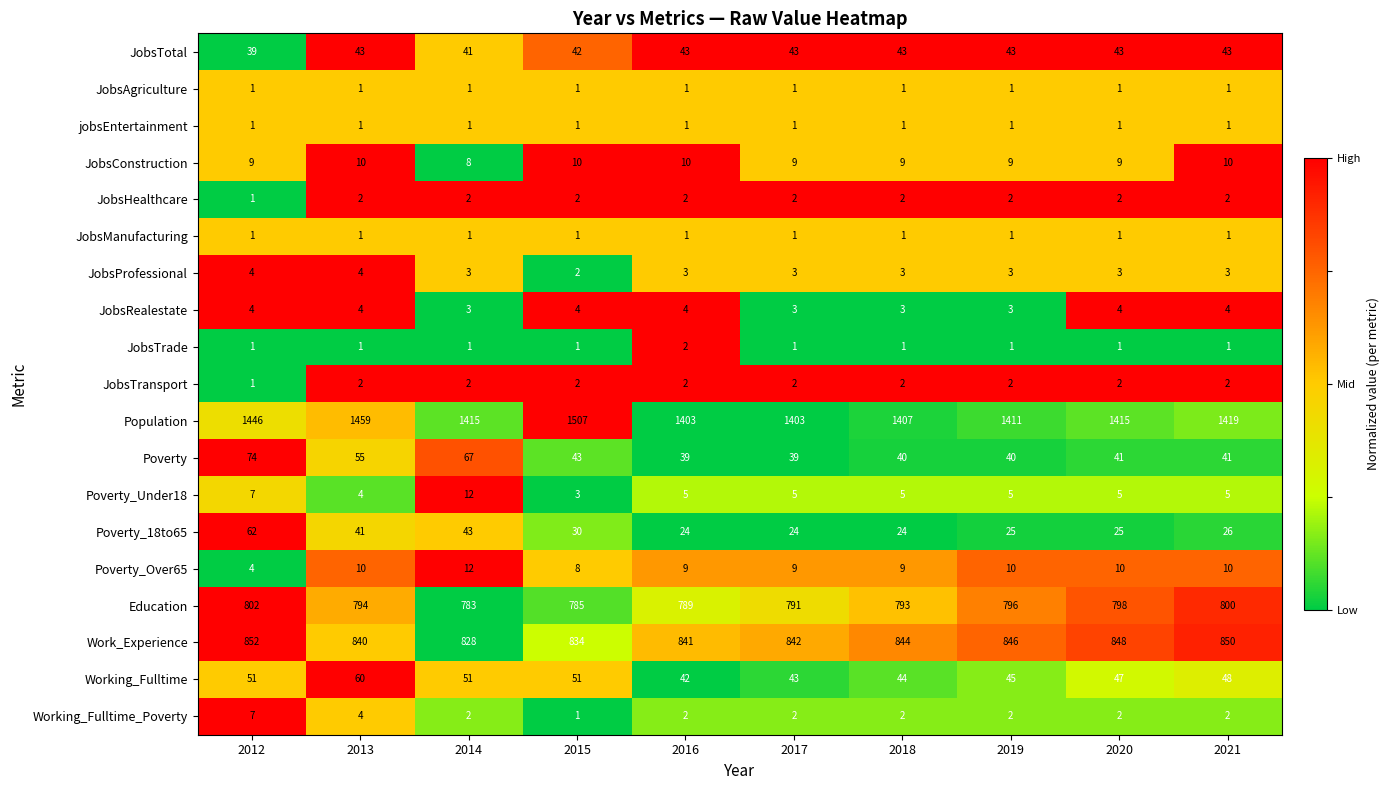

Is the value of Working_Fulltime at 2017 greater than the value of Poverty_18to65 at 2017?

Yes